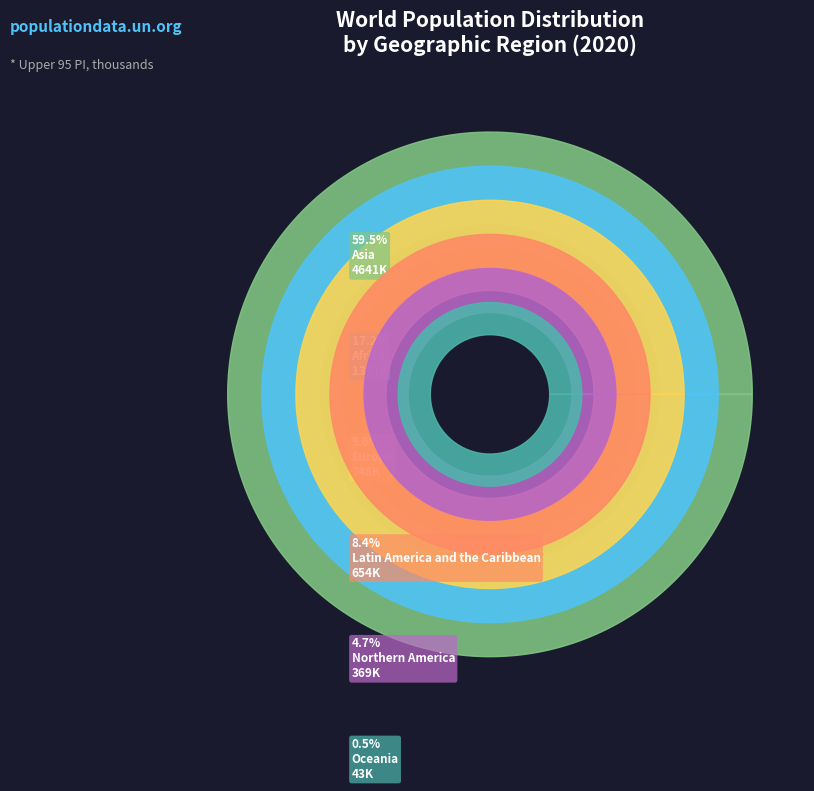

To the nearest percent, what portion does Northern America represent?

5%